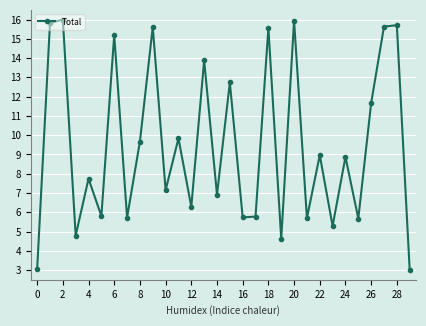

Count the number of values greater than 8.

15